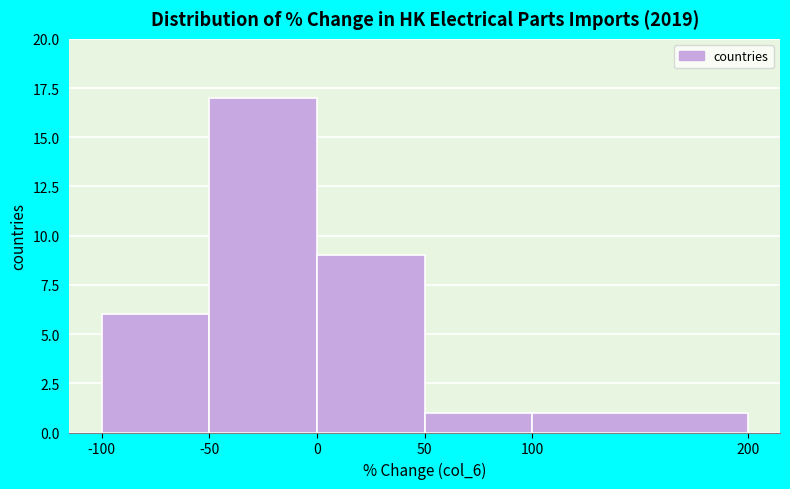

Reading left to right, transcribe this chart: for each bar, give the range it covers on the x-axis and its height. The values are not printed on the chart, so give them approximately, as read against the axis.

-100 to -50: 6
-50 to 0: 17
0 to 50: 9
50 to 100: 1
100 to 200: 1